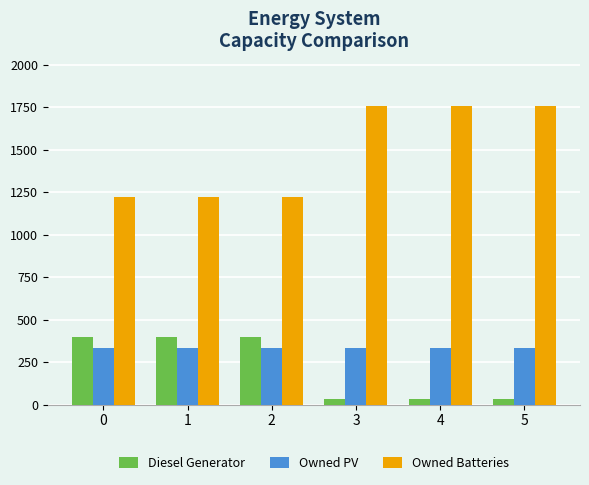

How many bars are there in each group?

3